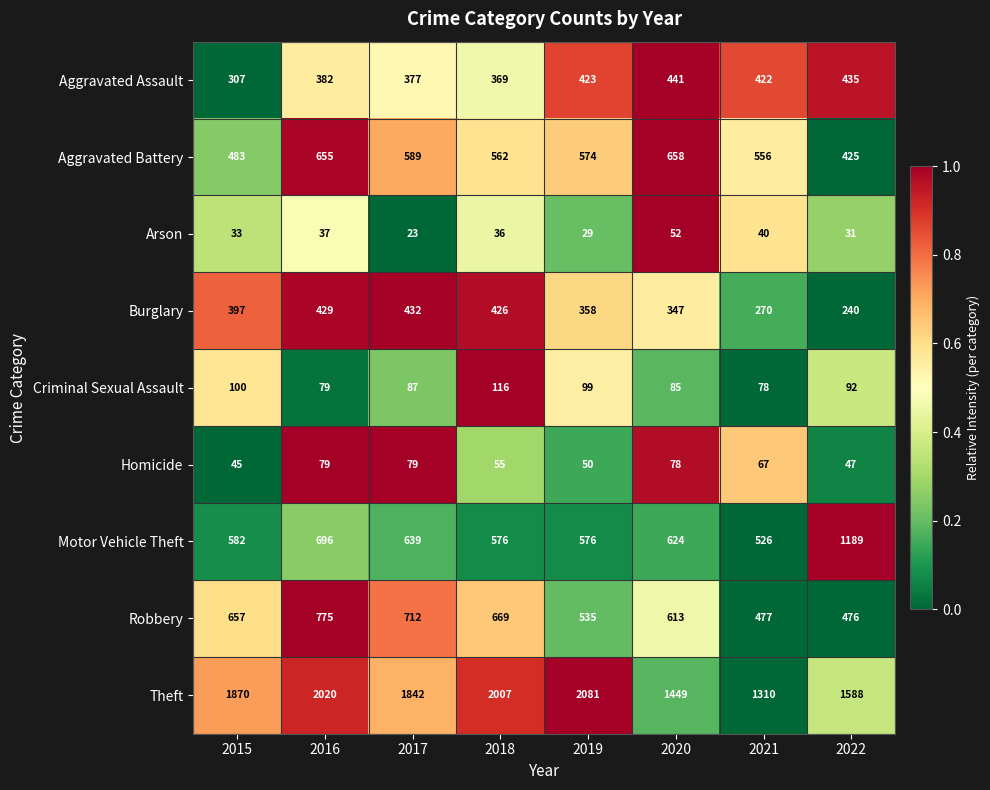

Which series has the widest spread of values?

Theft